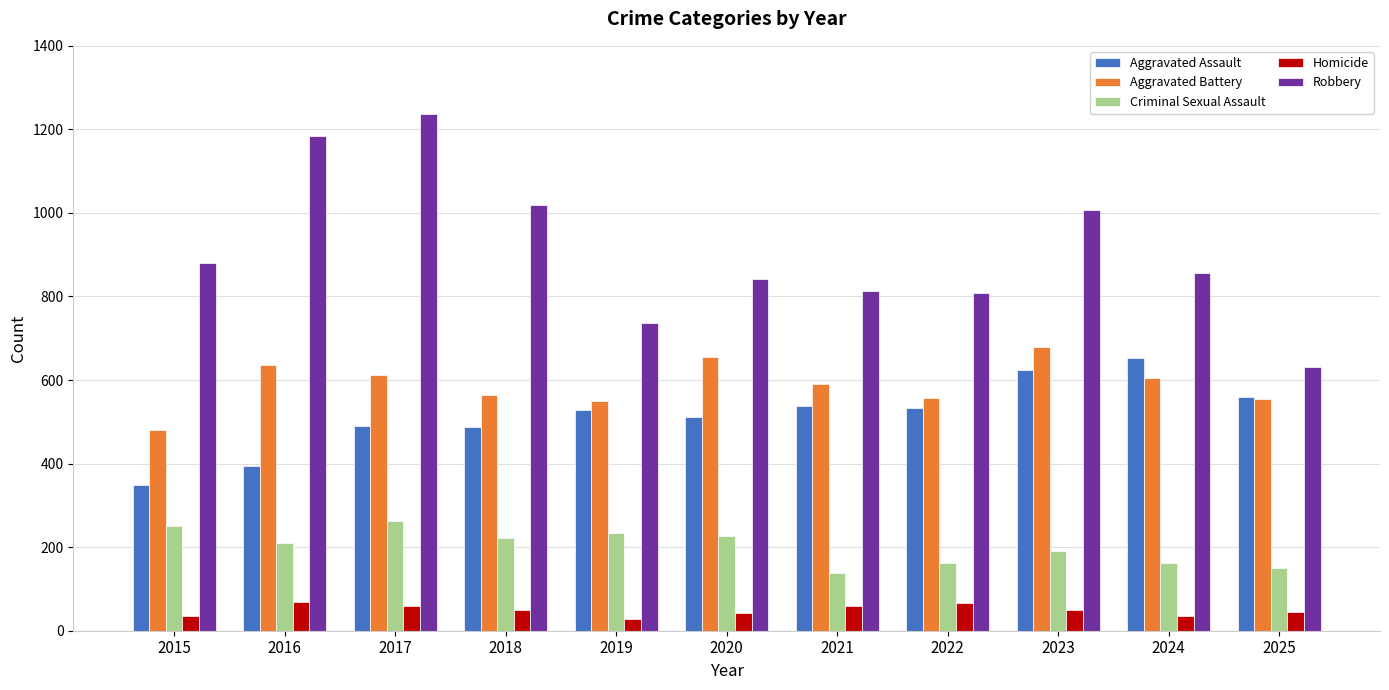

Is it true that Homicide equals 42 at 2020?

True